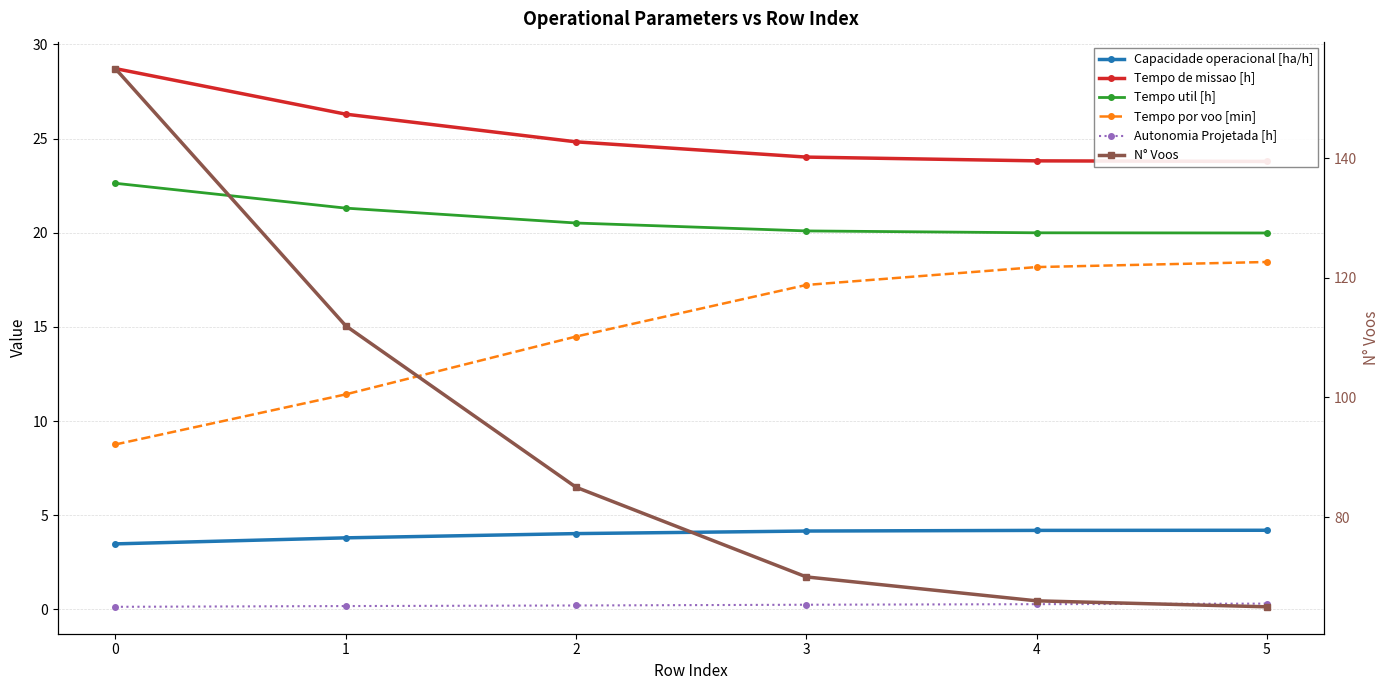

How many values in the Capacidade operacional [ha/h] series are below 4?

2